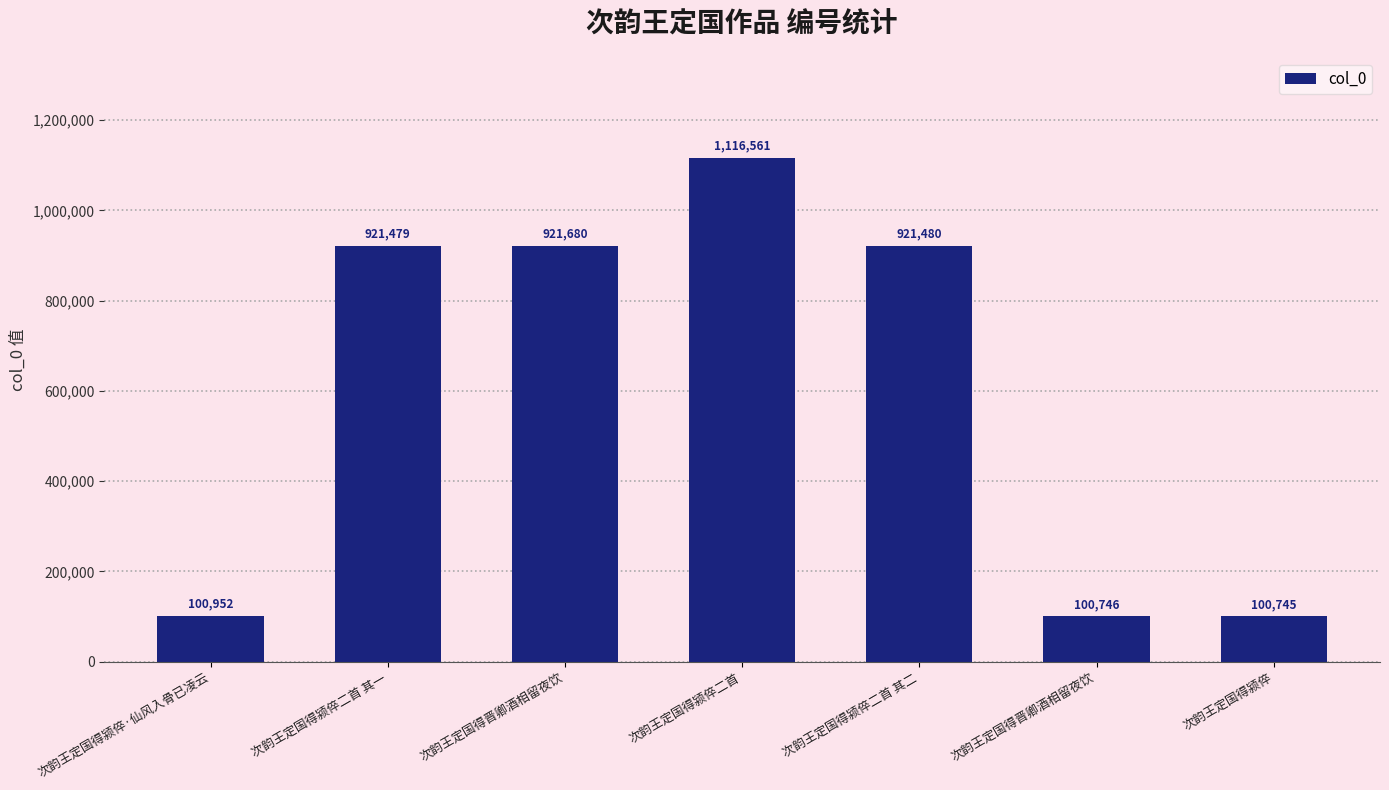

How many data points does each series have?

7